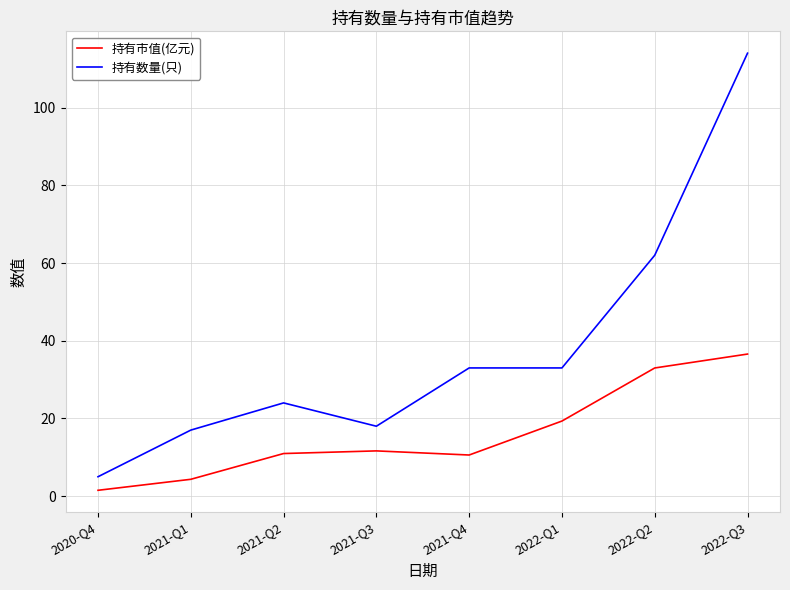

The 持有市值(亿元) series shows 1.5 at 2020-Q4. True or false?

True